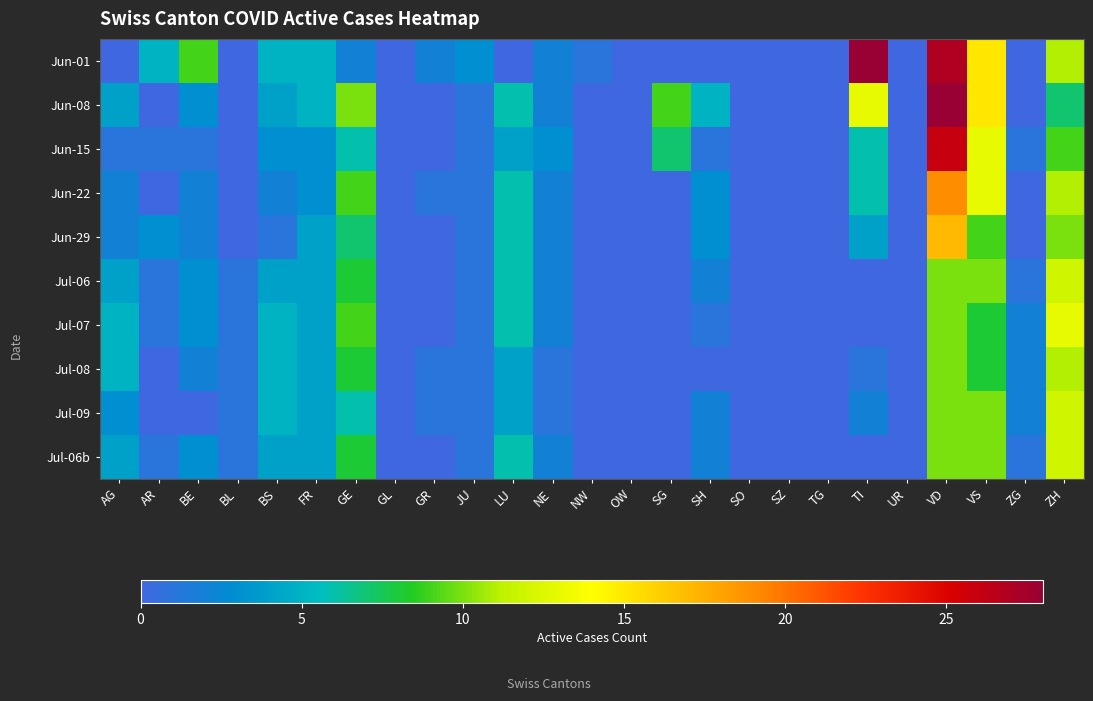

Reading left to right, list all the values displayed in this chart.

Jun-01: AG=0	AR=5	BE=9	BL=0	BS=5	FR=5	GE=2	GL=0	GR=2	JU=3	LU=0	NE=2	NW=1	OW=0	SG=0	SH=0	SO=0	SZ=0	TG=0	TI=28	UR=0	VD=27	VS=15	ZG=0	ZH=11
Jun-08: AG=4	AR=0	BE=3	BL=0	BS=4	FR=5	GE=10	GL=0	GR=0	JU=1	LU=6	NE=2	NW=0	OW=0	SG=9	SH=5	SO=0	SZ=0	TG=0	TI=13	UR=0	VD=28	VS=15	ZG=0	ZH=7
Jun-15: AG=1	AR=1	BE=1	BL=0	BS=3	FR=3	GE=6	GL=0	GR=0	JU=1	LU=4	NE=3	NW=0	OW=0	SG=7	SH=1	SO=0	SZ=0	TG=0	TI=6	UR=0	VD=26	VS=13	ZG=1	ZH=9
Jun-22: AG=2	AR=0	BE=2	BL=0	BS=2	FR=3	GE=9	GL=0	GR=1	JU=1	LU=6	NE=2	NW=0	OW=0	SG=0	SH=3	SO=0	SZ=0	TG=0	TI=6	UR=0	VD=19	VS=13	ZG=0	ZH=11
Jun-29: AG=2	AR=3	BE=2	BL=0	BS=1	FR=4	GE=7	GL=0	GR=0	JU=1	LU=6	NE=2	NW=0	OW=0	SG=0	SH=3	SO=0	SZ=0	TG=0	TI=4	UR=0	VD=17	VS=9	ZG=0	ZH=10
Jul-06: AG=4	AR=1	BE=3	BL=1	BS=4	FR=4	GE=8	GL=0	GR=0	JU=1	LU=6	NE=2	NW=0	OW=0	SG=0	SH=2	SO=0	SZ=0	TG=0	TI=0	UR=0	VD=10	VS=10	ZG=1	ZH=12
Jul-07: AG=5	AR=1	BE=3	BL=1	BS=5	FR=4	GE=9	GL=0	GR=0	JU=1	LU=6	NE=2	NW=0	OW=0	SG=0	SH=1	SO=0	SZ=0	TG=0	TI=0	UR=0	VD=10	VS=8	ZG=2	ZH=13
Jul-08: AG=5	AR=0	BE=2	BL=1	BS=5	FR=4	GE=8	GL=0	GR=1	JU=1	LU=4	NE=1	NW=0	OW=0	SG=0	SH=0	SO=0	SZ=0	TG=0	TI=1	UR=0	VD=10	VS=8	ZG=2	ZH=11
Jul-09: AG=3	AR=0	BE=0	BL=1	BS=5	FR=4	GE=6	GL=0	GR=1	JU=1	LU=4	NE=1	NW=0	OW=0	SG=0	SH=2	SO=0	SZ=0	TG=0	TI=2	UR=0	VD=10	VS=10	ZG=2	ZH=12
Jul-06b: AG=4	AR=1	BE=3	BL=1	BS=4	FR=4	GE=8	GL=0	GR=0	JU=1	LU=6	NE=2	NW=0	OW=0	SG=0	SH=2	SO=0	SZ=0	TG=0	TI=0	UR=0	VD=10	VS=10	ZG=1	ZH=12